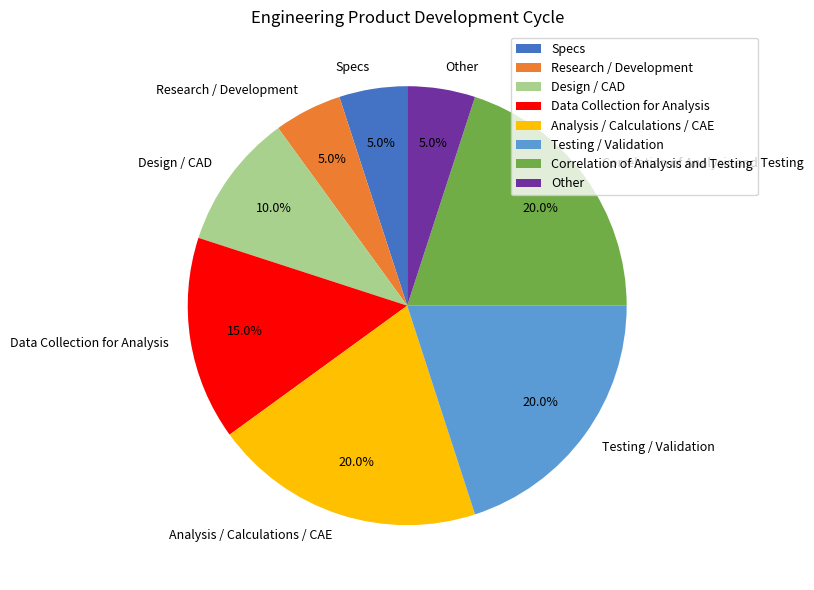

Count the number of slices in the pie.

8